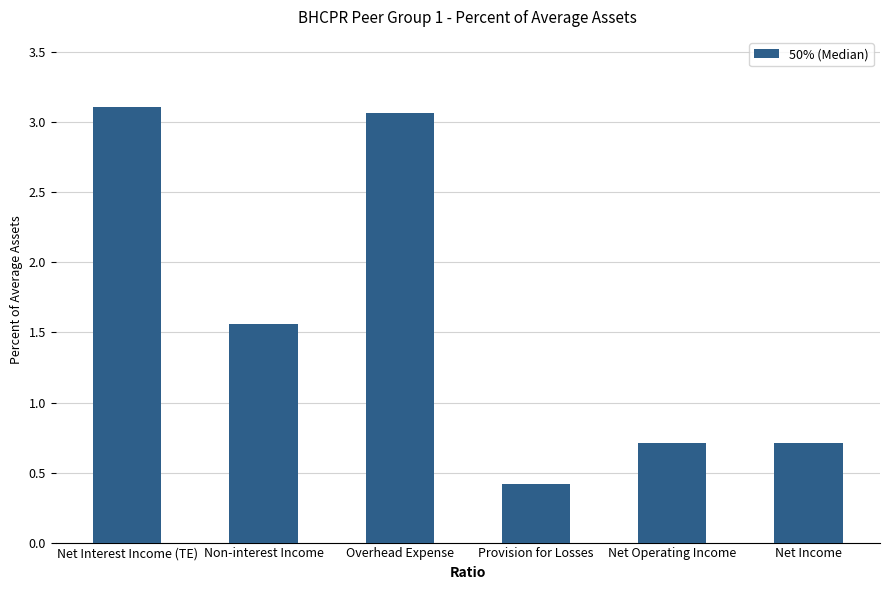

How many bars are there in total?

6